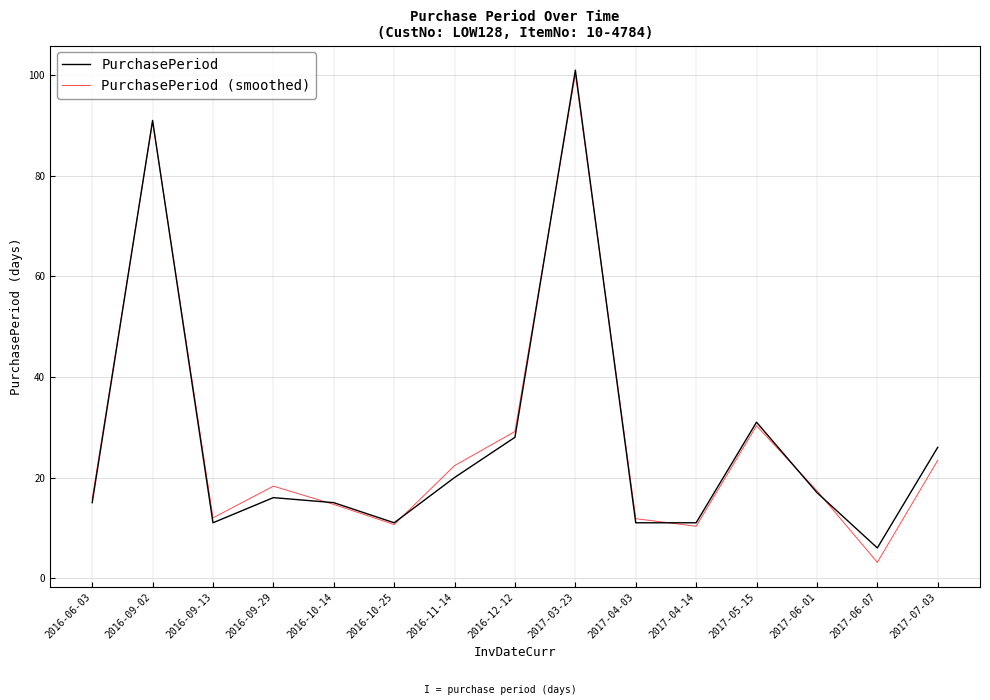

Is the value of PurchasePeriod (smoothed) at 2017-03-23 greater than the value of PurchasePeriod at 2017-04-14?

Yes